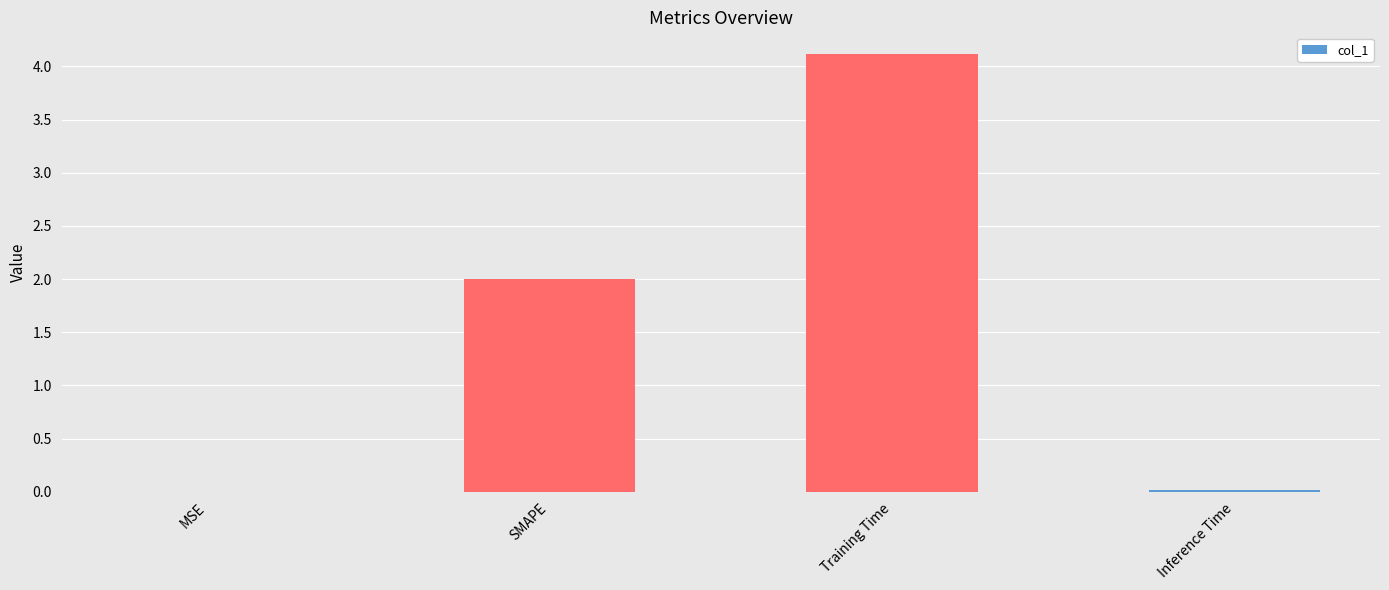

Which category has the highest value across all series?

Training Time